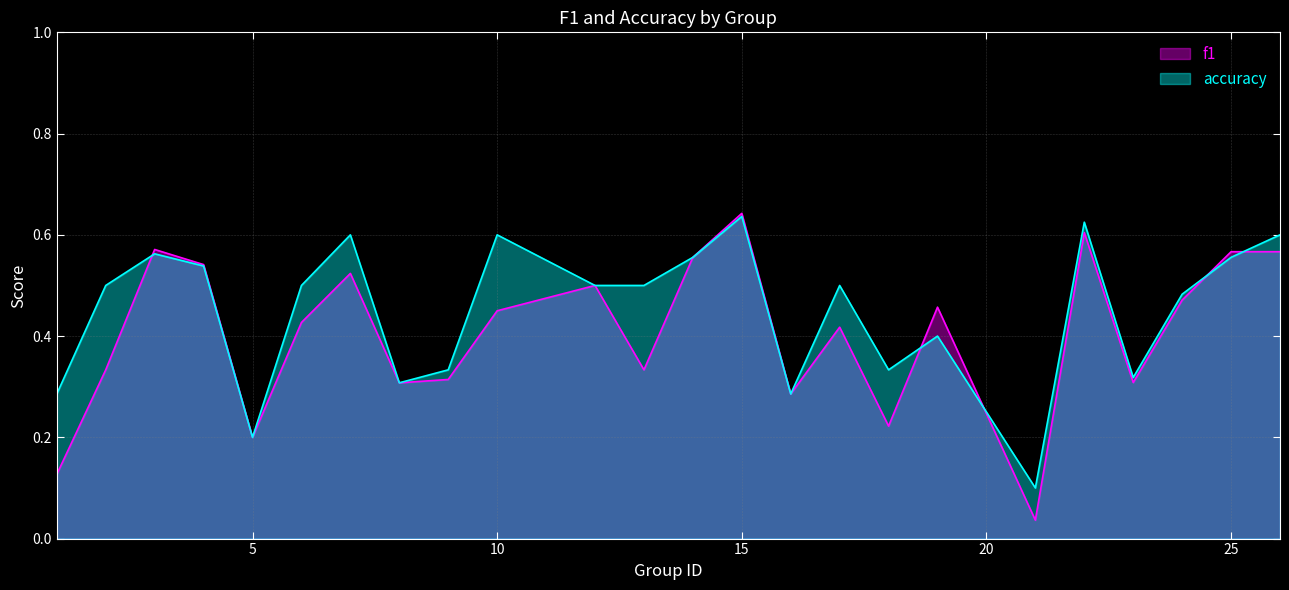

What are all the series names shown in the legend?

f1, accuracy